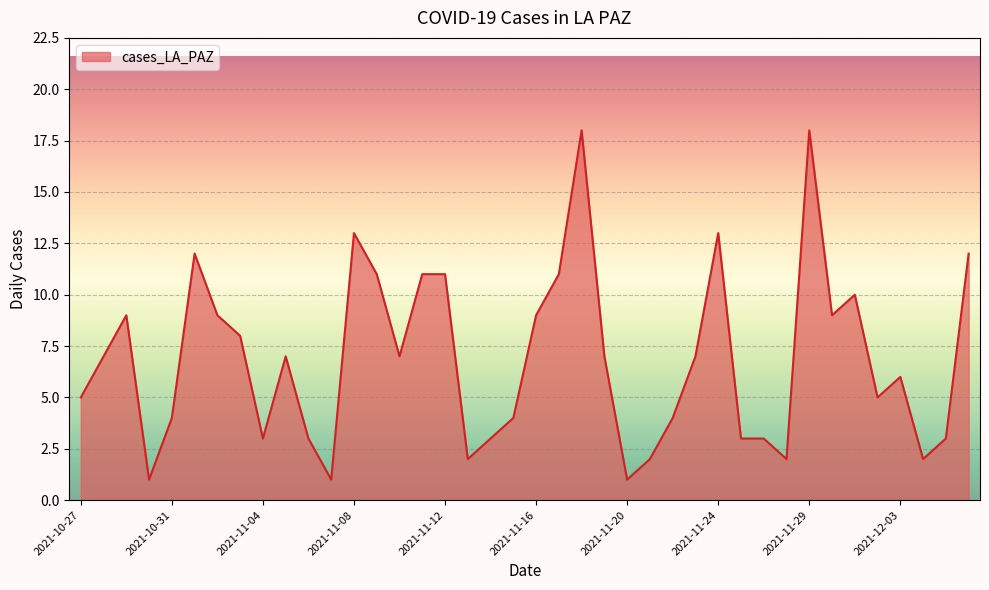

What is the maximum value shown in the chart?

18